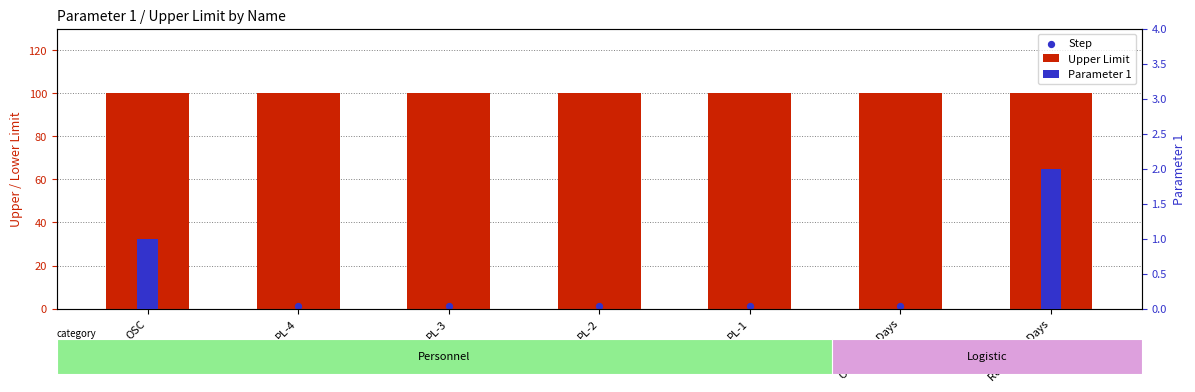

What are all the series names shown in the legend?

Upper Limit, Step, Parameter 1